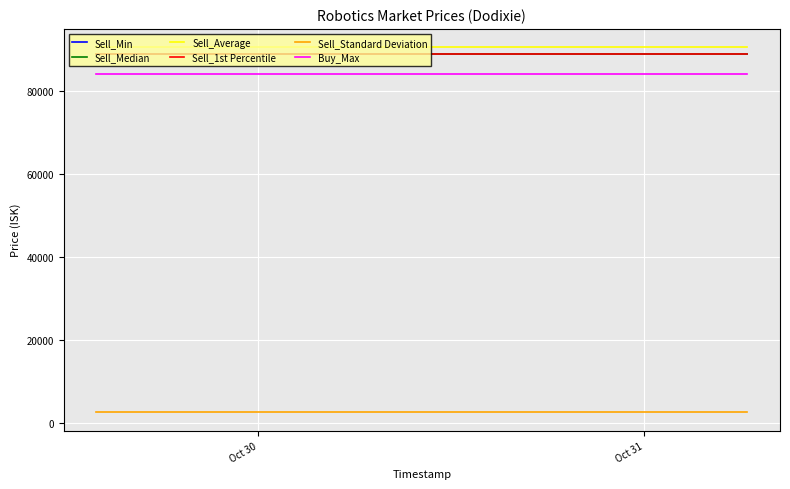

Reading left to right, transcribe all the data shown in this chart.

Sell_Min: 88960.0	88960.0	88960.0	88960.0	88960.0	88960.0	88960.0	88960.0	88960.0	88960.0	88960.0	88960.0	88960.0	88960.0	88960.0
Sell_Median: 89000.0	89000.0	89000.0	89000.0	89000.0	89000.0	89000.0	89000.0	89000.0	89000.0	89000.0	89000.0	89000.0	89000.0	89000.0
Sell_Average: 90648.2	90648.2	90648.2	90648.2	90648.2	90648.2	90648.2	90648.2	90648.2	90648.2	90648.2	90648.2	90648.2	90648.2	90648.2
Sell_1st Percentile: 88960.0	88960.0	88960.0	88960.0	88960.0	88960.0	88960.0	88960.0	88960.0	88960.0	88960.0	88960.0	88960.0	88960.0	88960.0
Sell_Standard Deviation: 2637.9	2637.9	2637.9	2637.9	2637.9	2637.9	2637.9	2637.9	2637.9	2637.9	2637.9	2637.9	2637.9	2637.9	2637.9
Buy_Max: 84070.0	84070.0	84070.0	84070.0	84070.0	84070.0	84070.0	84070.0	84070.0	84070.0	84070.0	84070.0	84070.0	84070.0	84070.0